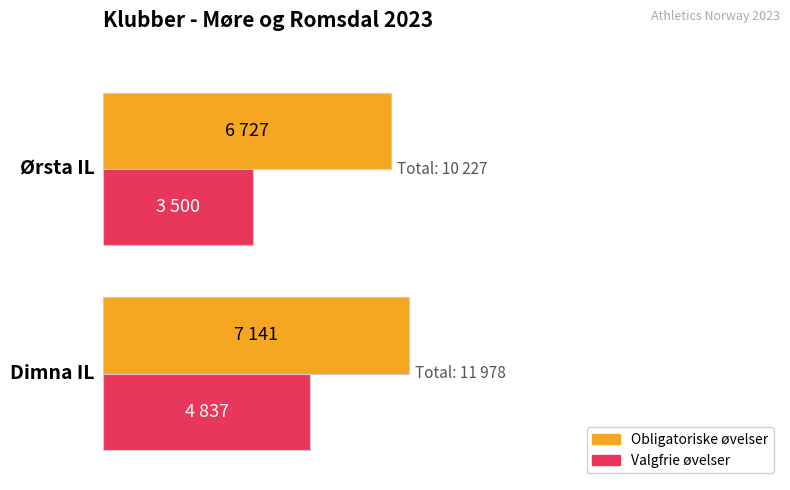

Count the Valgfrie øvelser values in the range 3500 to 4837.

2